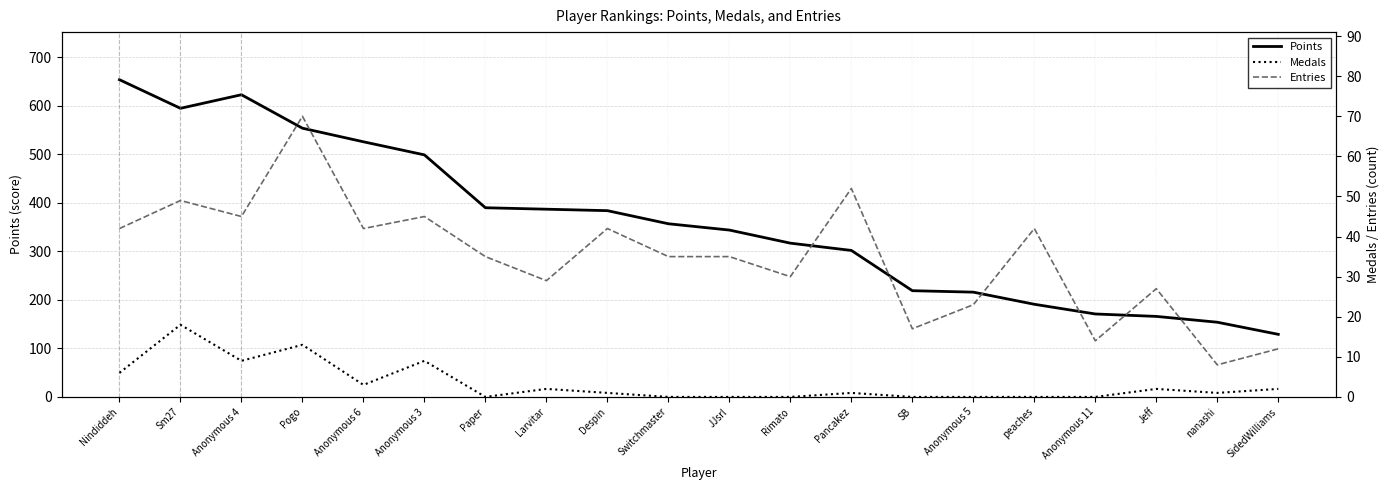

Reading left to right, what are all the values shown in this chart?

Points: 654	595	623	554	526	499	390	387	384	357	344	317	302	219	216	191	171	166	154	129
Medals: 6	18	9	13	3	9	0	2	1	0	0	0	1	0	0	0	0	2	1	2
Entries: 42	49	45	70	42	45	35	29	42	35	35	30	52	17	23	42	14	27	8	12